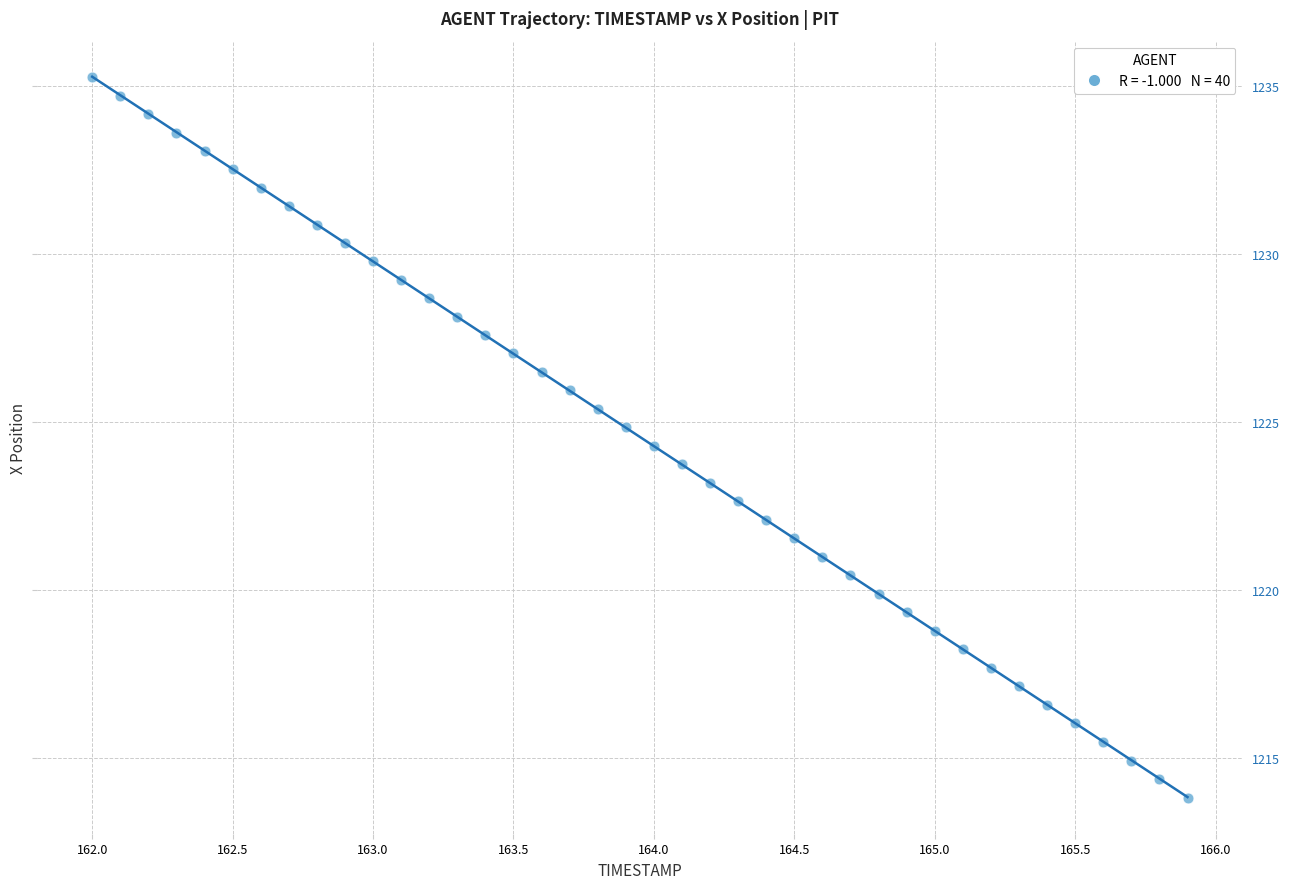

What is the range of X values (max minus min)?

3.9